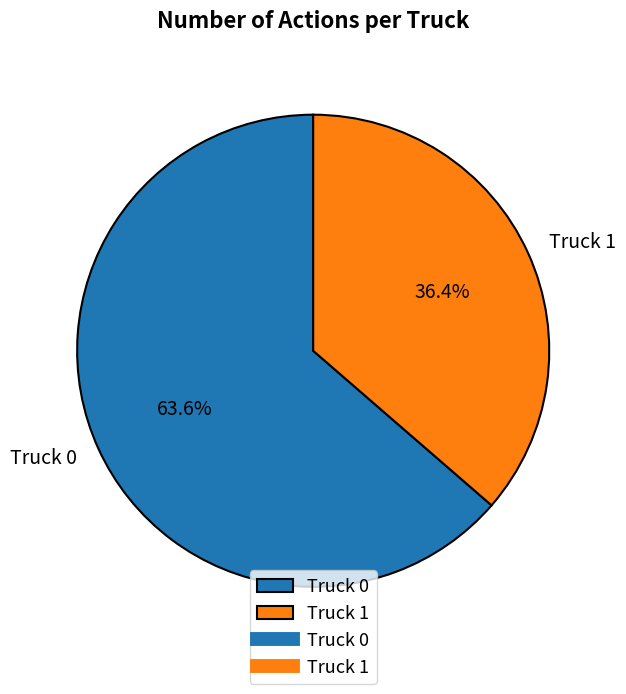

To the nearest percent, what is the combined percentage of Truck 1 and Truck 0?

100%